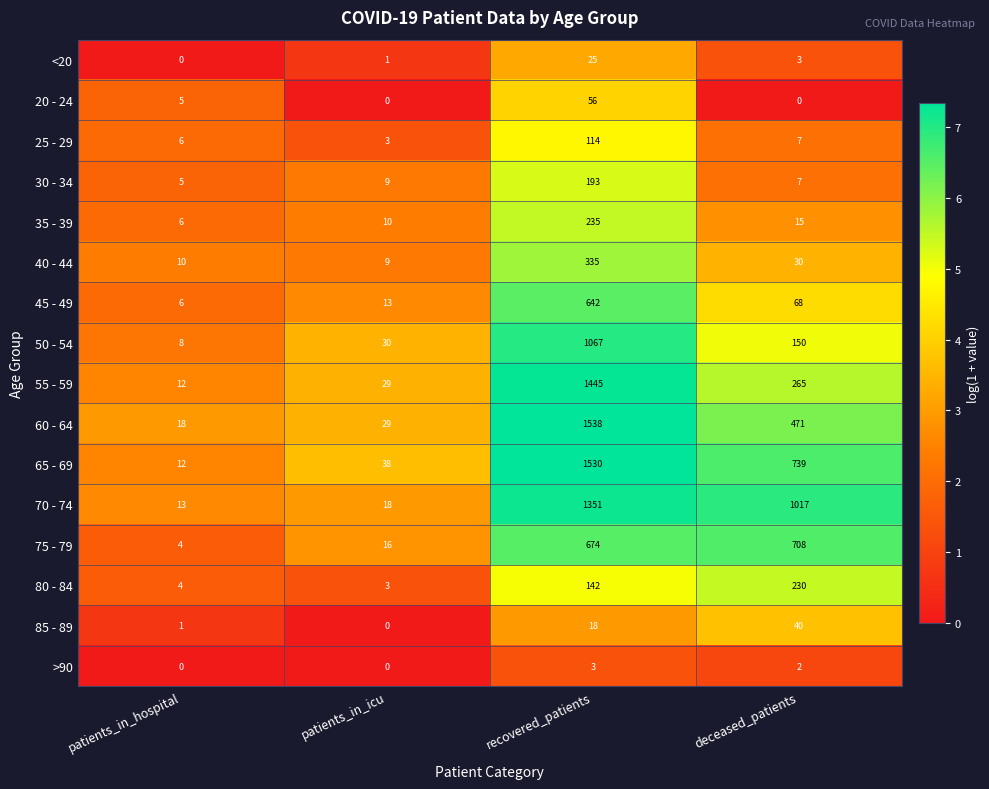

Which series has the widest spread of values?

60 - 64